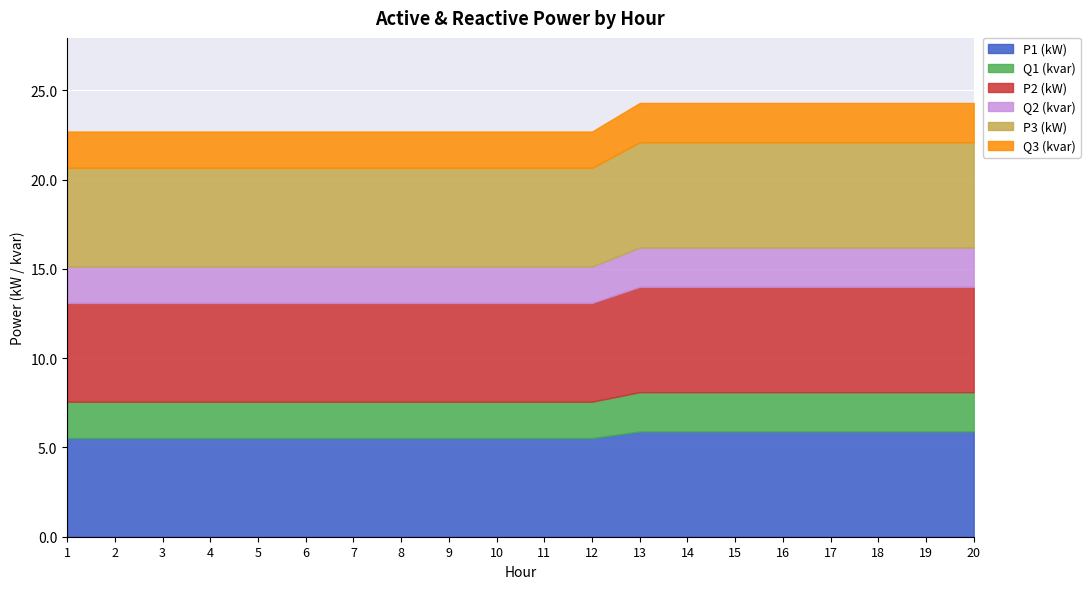

What is the value of the Q1 (kvar) point at the 19th from the left?

2.2